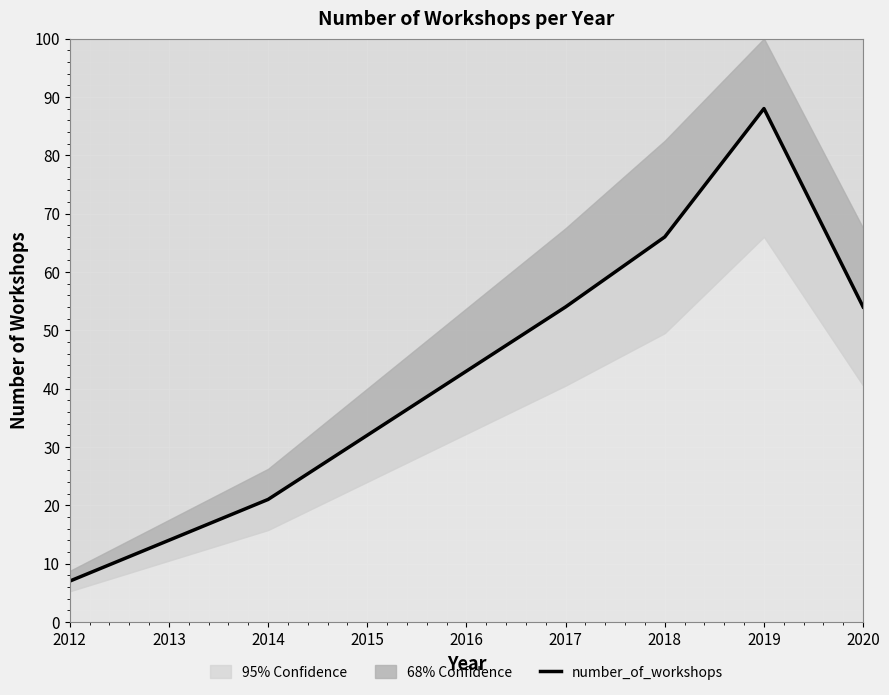

What is the difference between the second highest and minimum values?

59